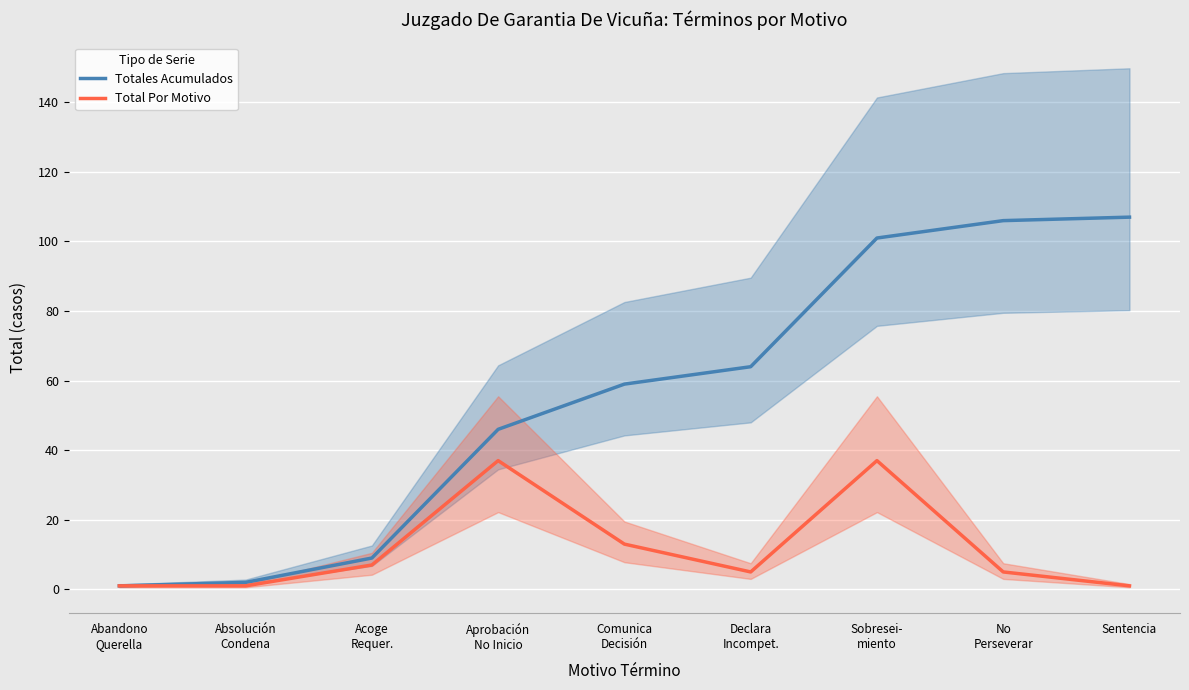

Reading right to left, transcribe all the data shown in this chart.

Totales Acumulados: Sentencia=107	No
Perseverar=106	Sobresei-
miento=101	Declara
Incompet.=64	Comunica
Decisión=59	Aprobación
No Inicio=46	Acoge
Requer.=9	Absolución
Condena=2	Abandono
Querella=1
Total Por Motivo: Sentencia=1	No
Perseverar=5	Sobresei-
miento=37	Declara
Incompet.=5	Comunica
Decisión=13	Aprobación
No Inicio=37	Acoge
Requer.=7	Absolución
Condena=1	Abandono
Querella=1